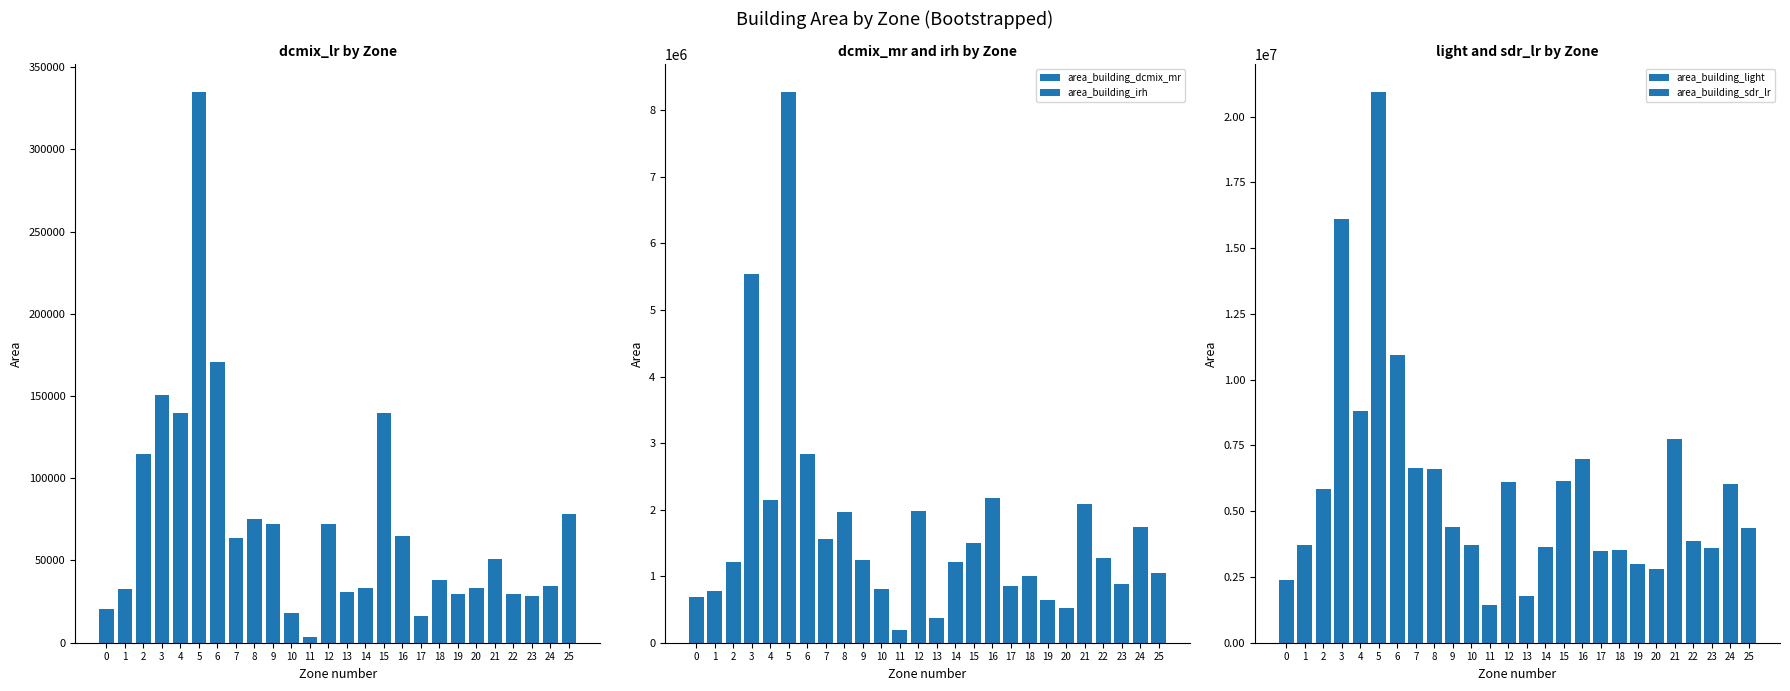

Which series has the largest range (max minus min)?

area_building_sdr_lr